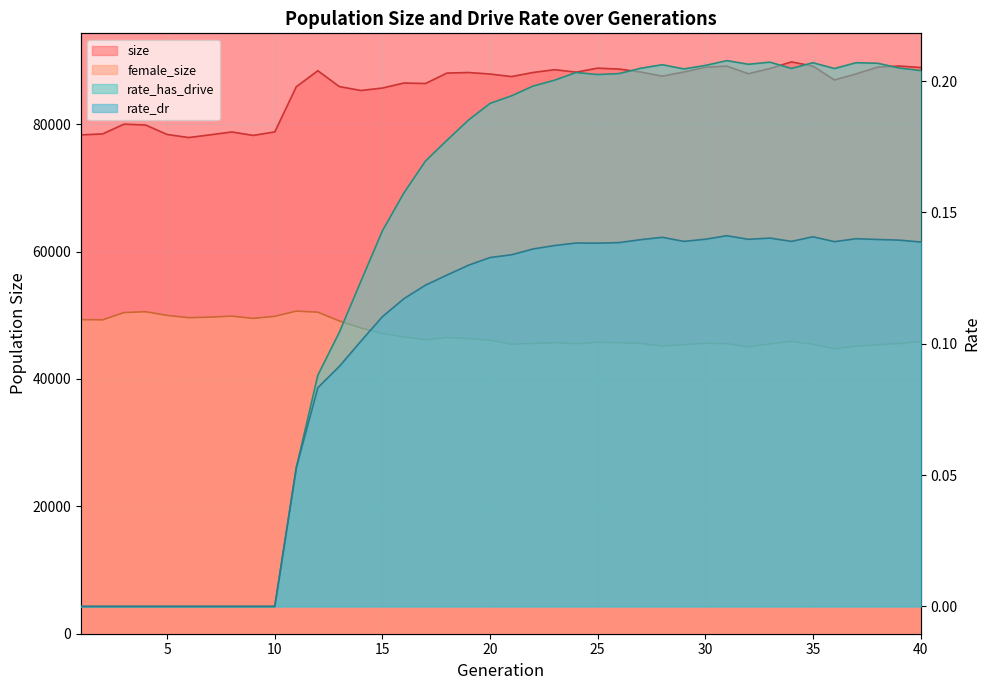

True or false: rate_has_drive has a value of 0.1 at 15.

True